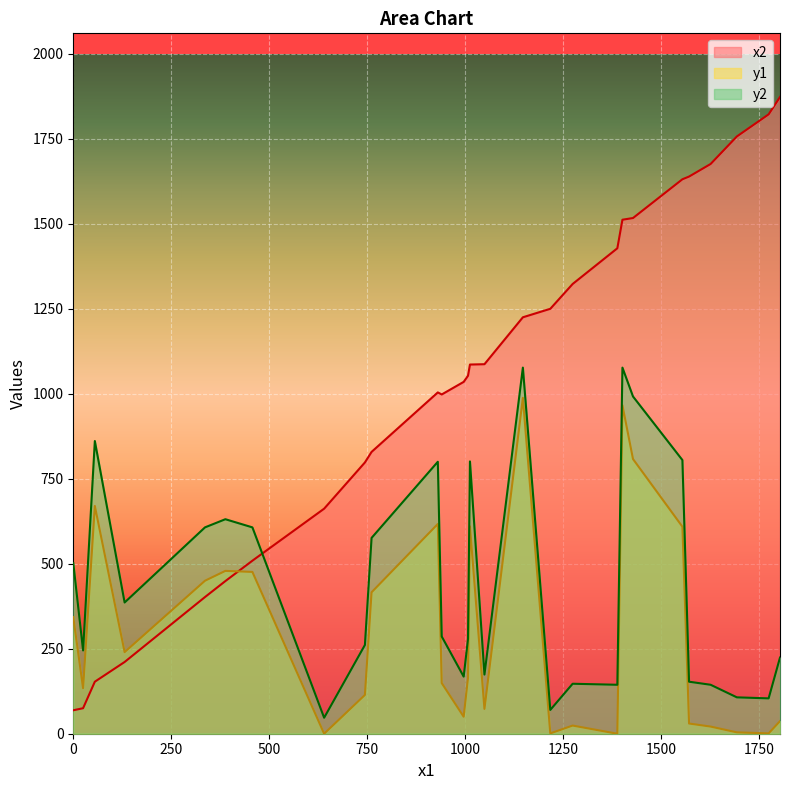

True or false: y1 has more than 2 points higher than both neighbors.

True